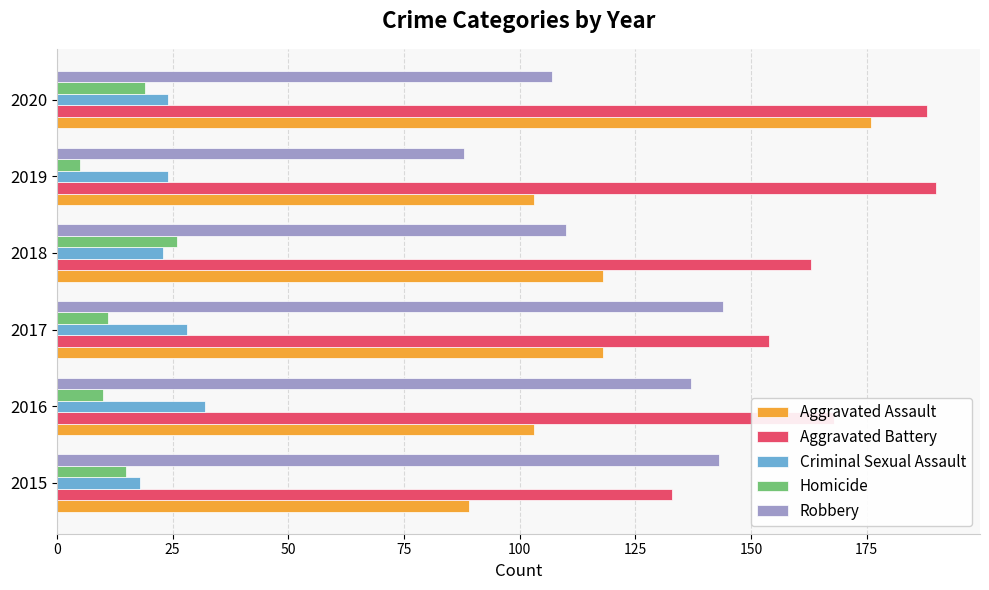

Between 2016 and 2019, which series saw the biggest shift?

Robbery